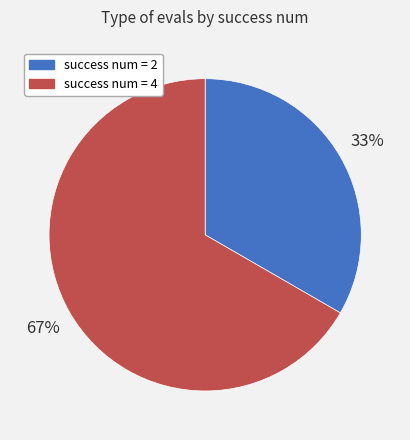

Between success num = 2 and success num = 4, which is larger?

success num = 4